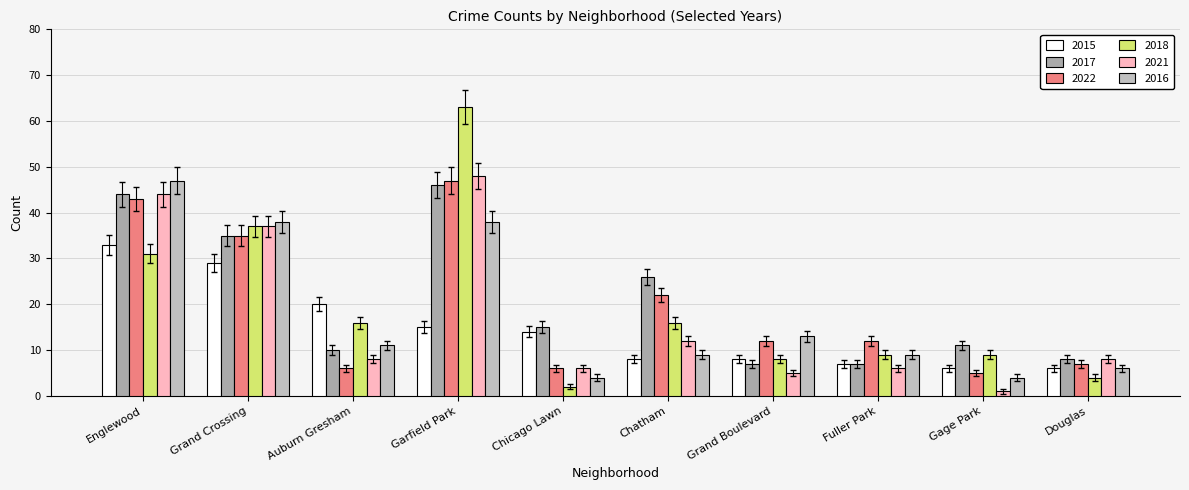

Which category has the lowest value in the 2015 series?

Gage Park